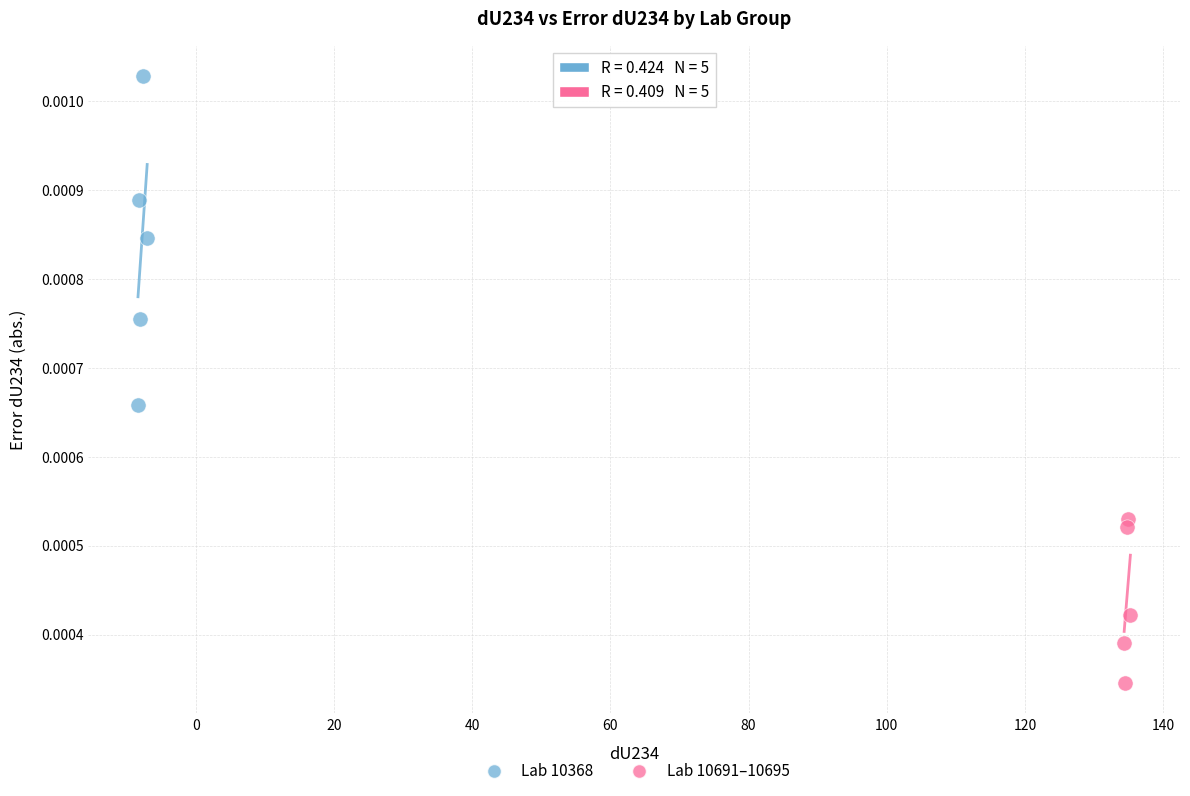

Which series contains the lowest Y value?

Lab 10691–10695